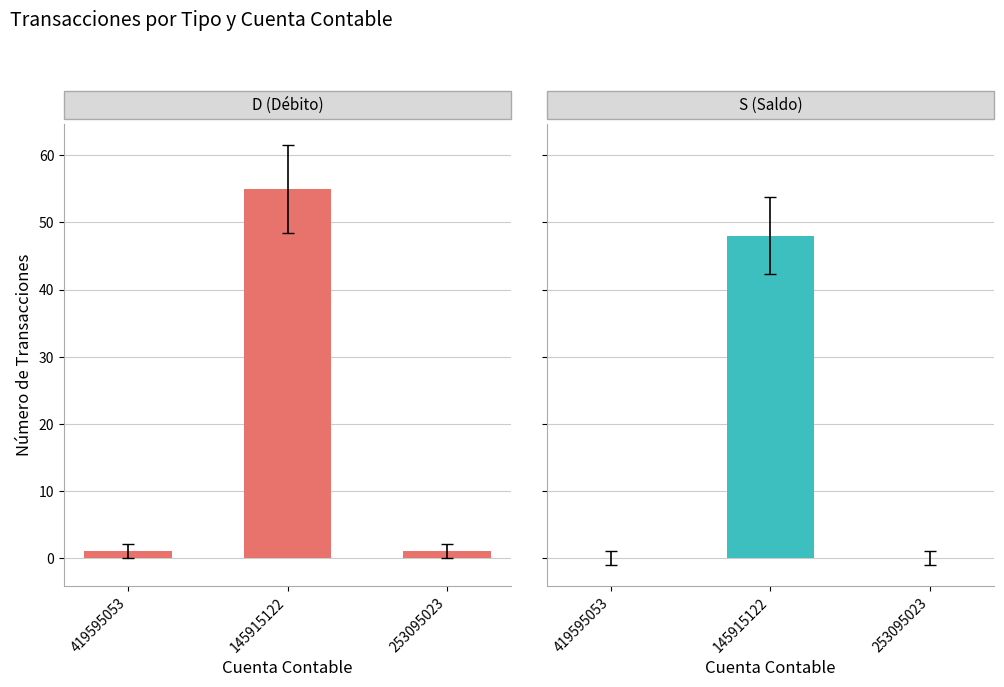

What is the label of the 2nd bar from the left?

145915122